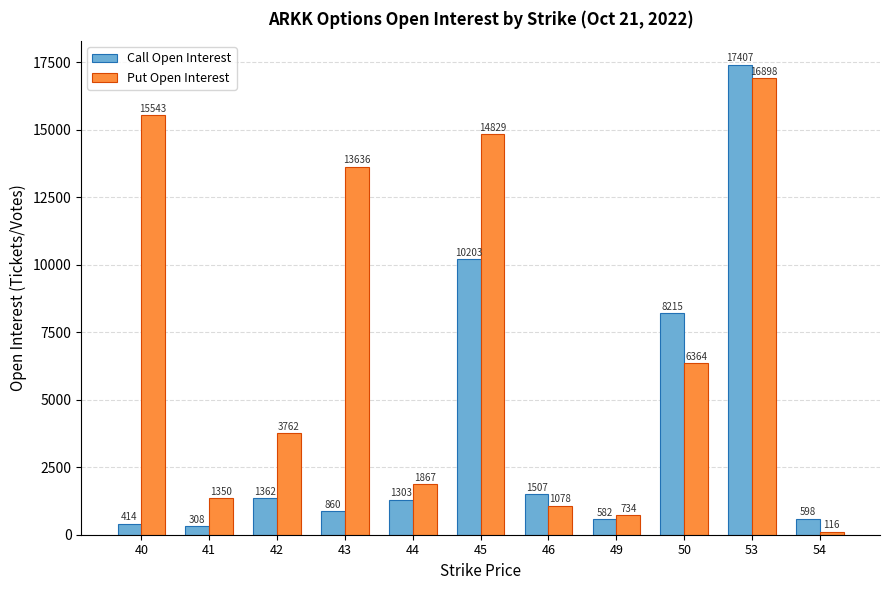

How many data points does each series have?

11